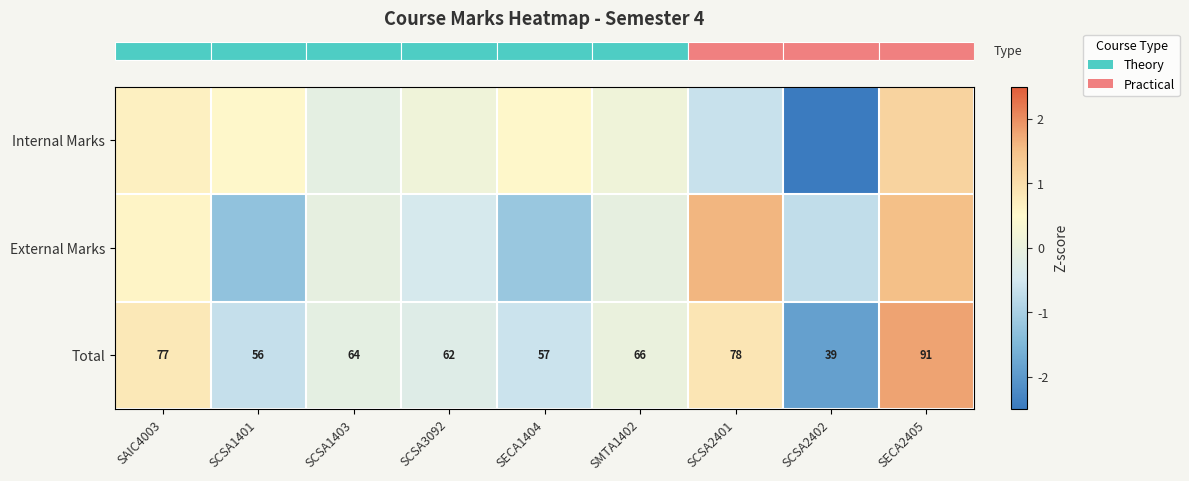

What value does the row_0 series have at SAIC4003?

0.7